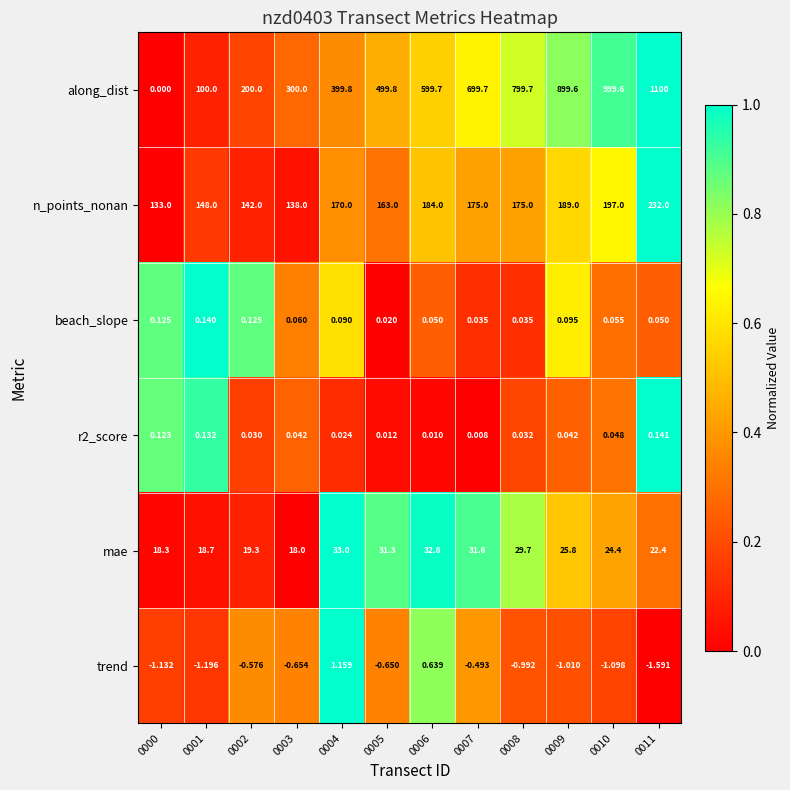

Which series changed the most between 0010 and 0011?

along_dist